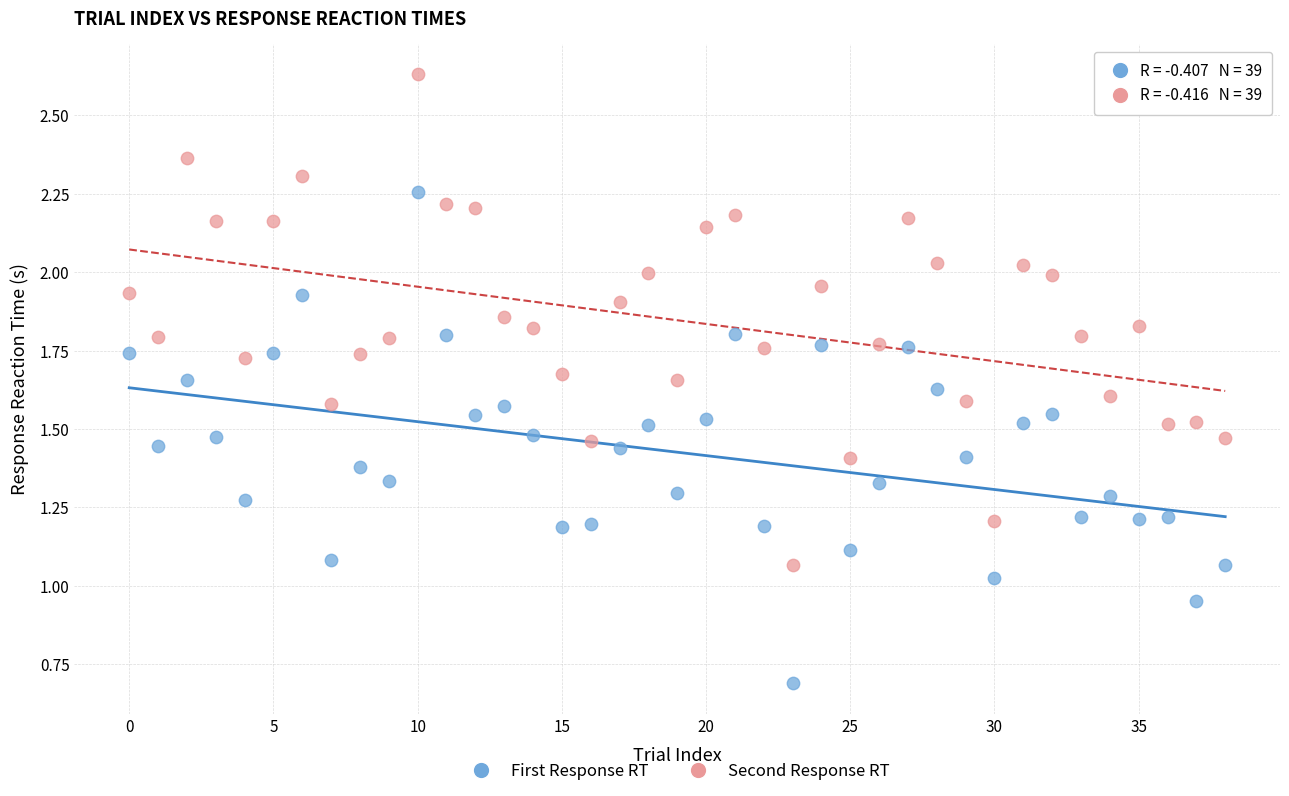

Which series has the largest Y range (max minus min)?

First Response RT